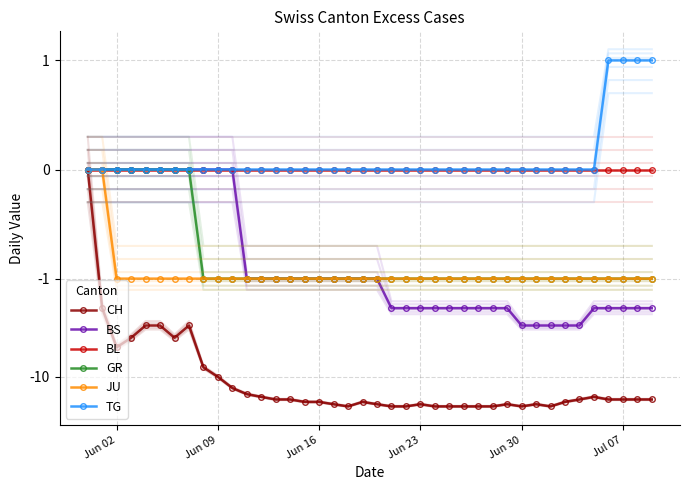

True or false: JU and BL intersect in this chart.

False